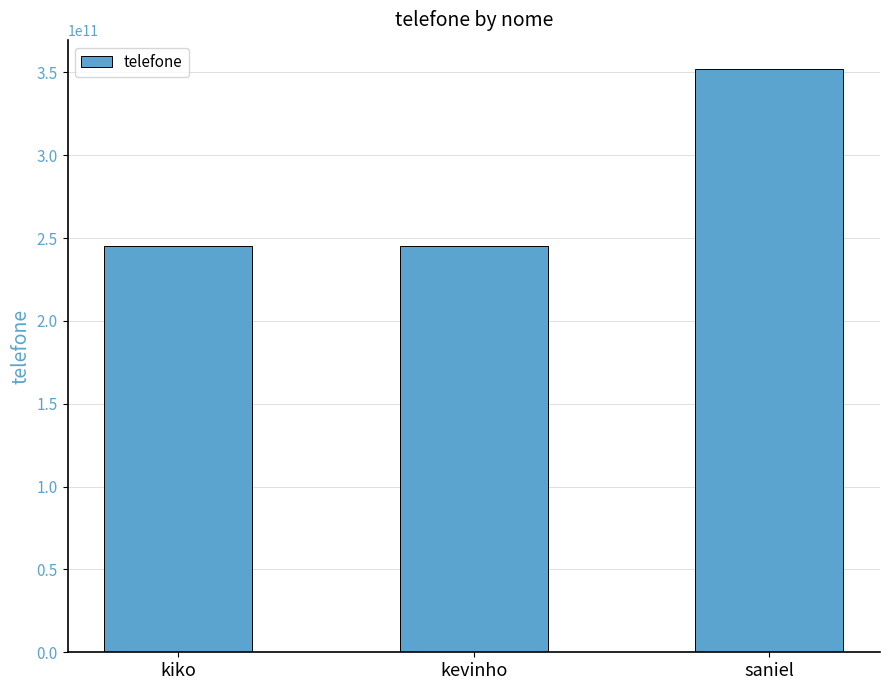

What is the difference between the second highest and minimum values?

12000000